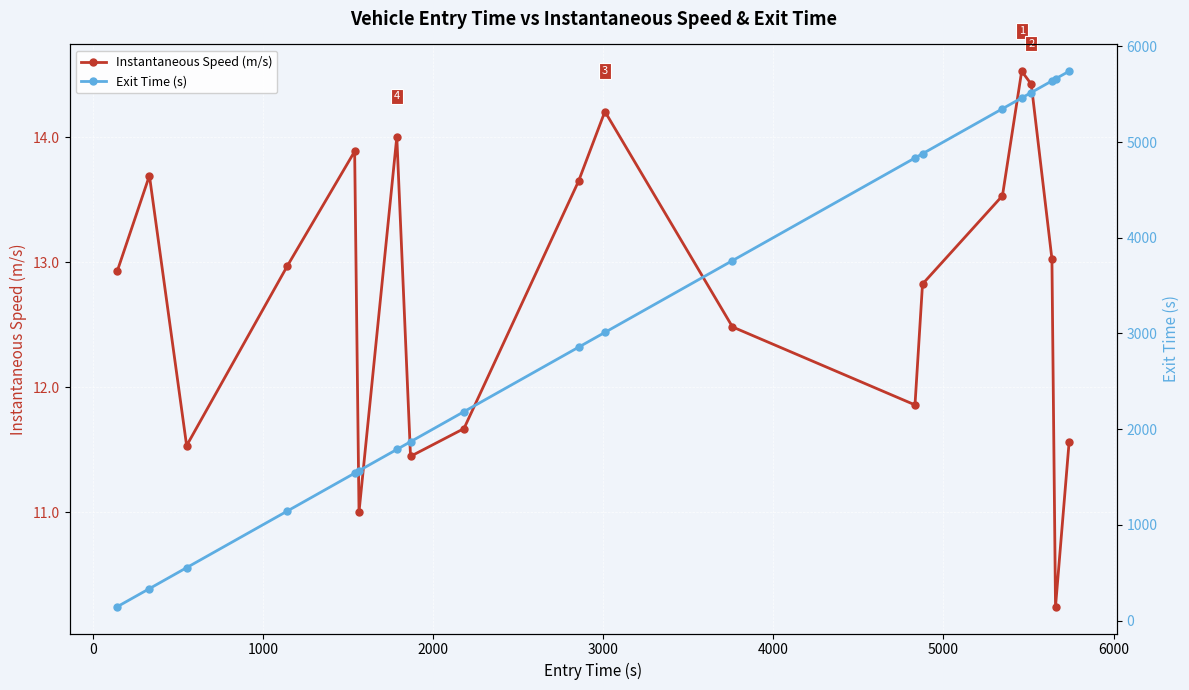

True or false: Instantaneous Speed (m/s) and Exit Time (s) intersect in this chart.

False